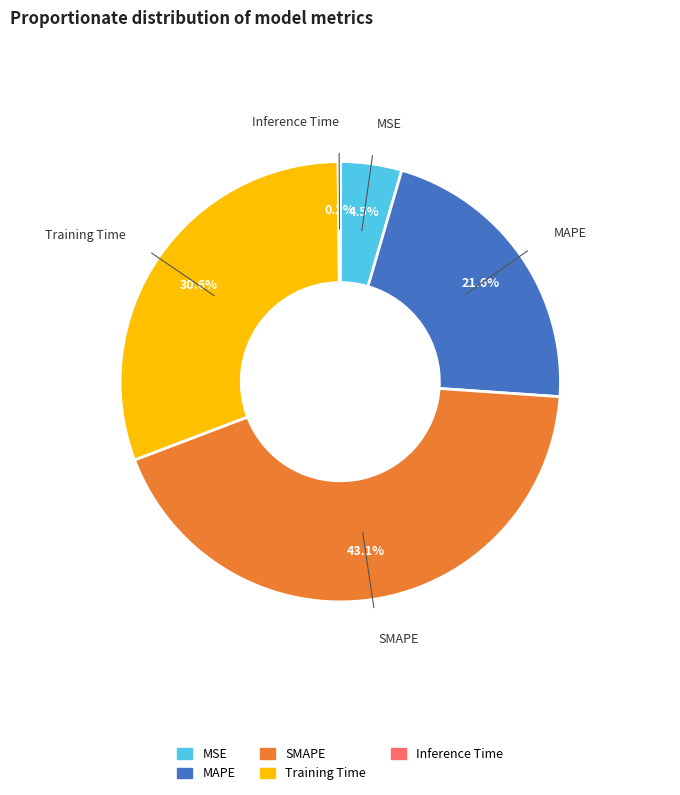

To the nearest percent, what is the combined percentage of Training Time and MAPE?

52%